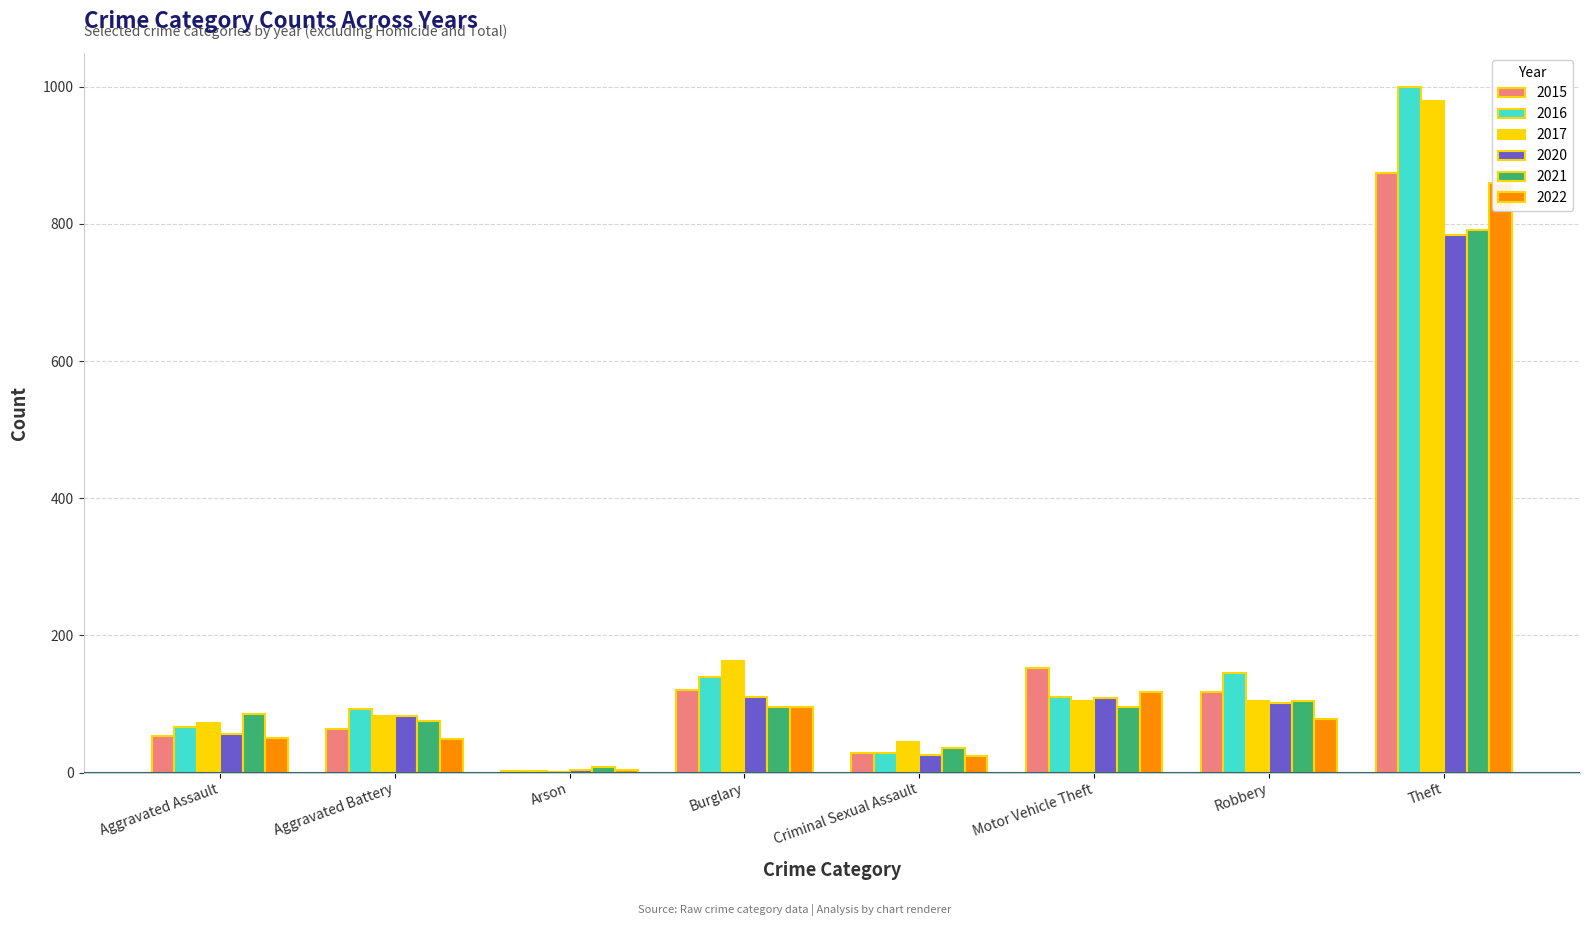

What is the minimum value shown in the chart?

1